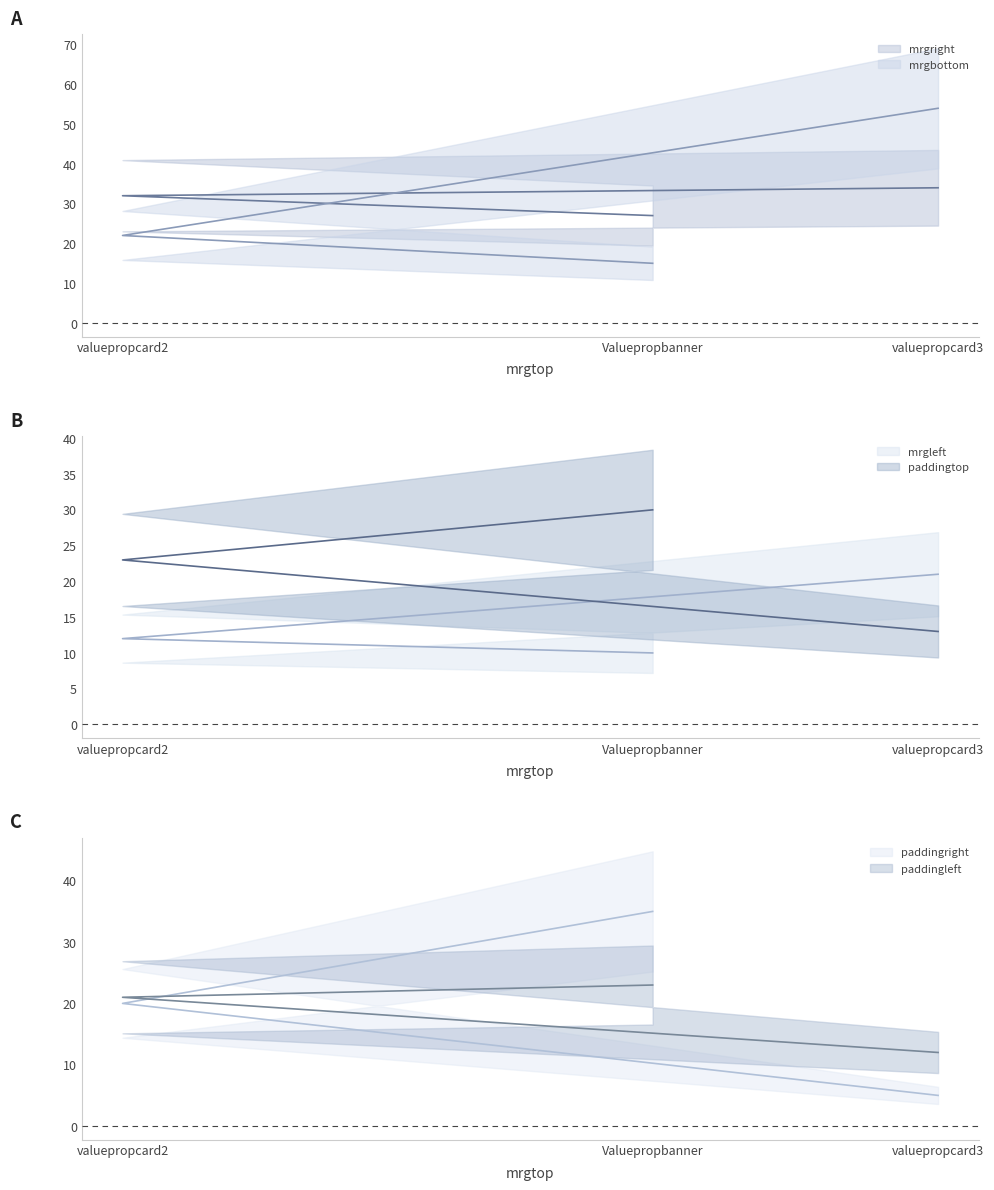

What is the spread (max minus min) of values at Valuepropbanner?

25